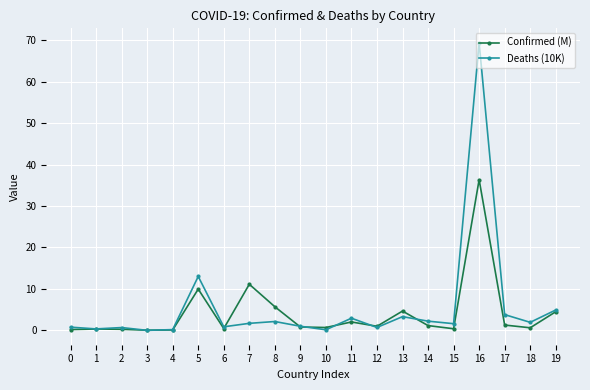

List the series in order of their overall mean, highest first.

Deaths (10K), Confirmed (M)